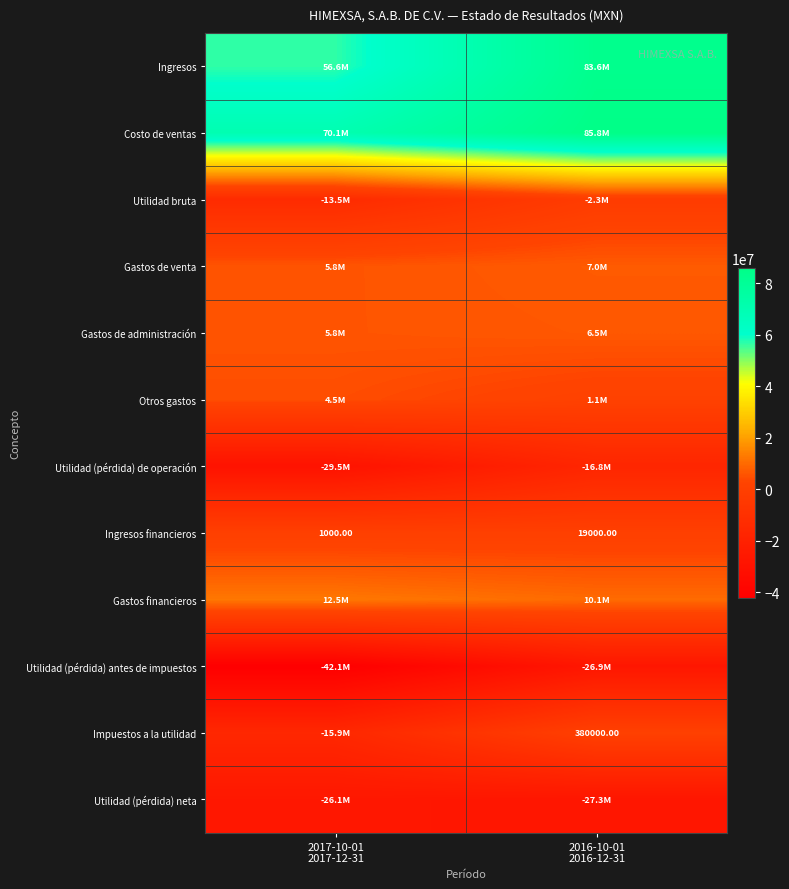

What is the approximate value of Ingresos financieros at 2017-10-01 2017-12-31, to the nearest 100?

1000